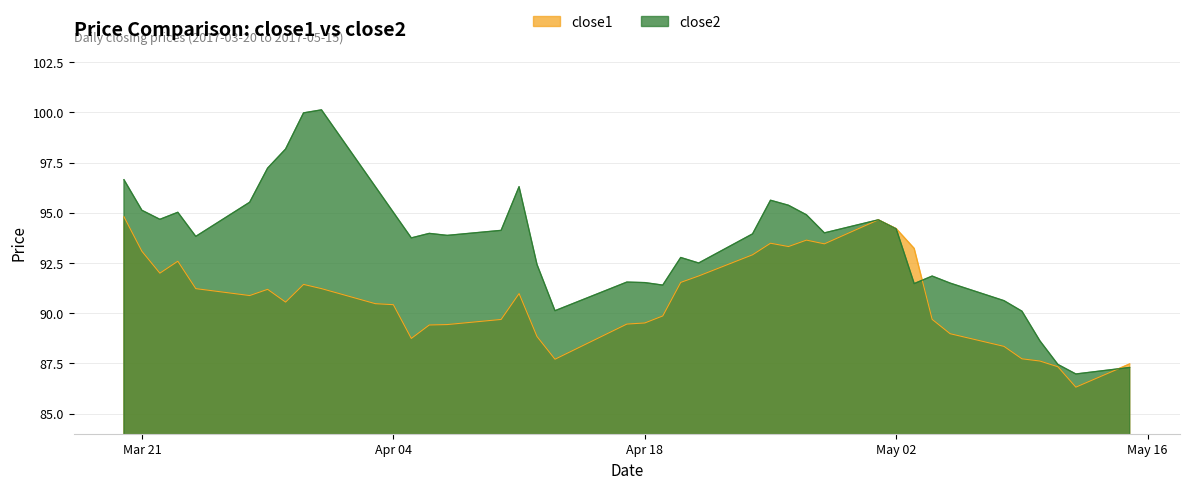

True or false: close1 has more than 0 points higher than both neighbors.

True